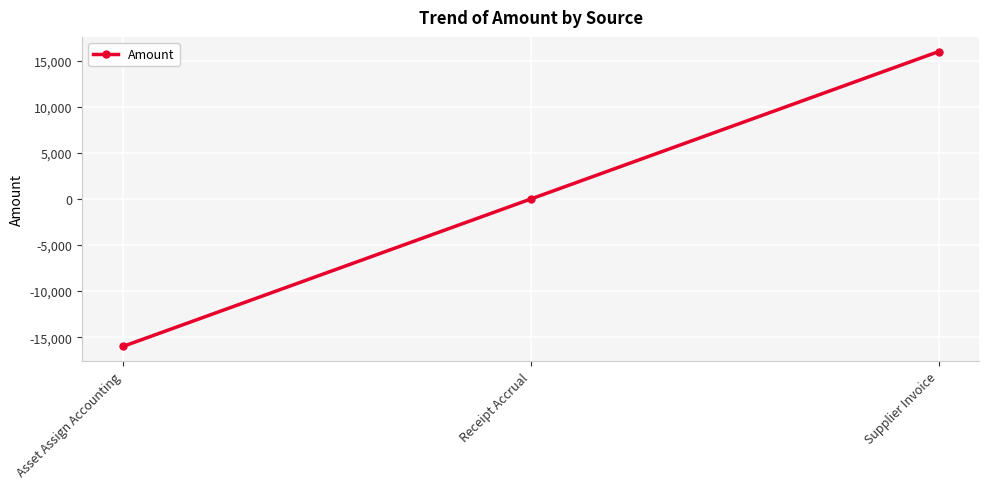

Reading left to right, transcribe all the data shown in this chart.

Asset Assign Accounting=-16005.0	Receipt Accrual=0.0	Supplier Invoice=16005.0